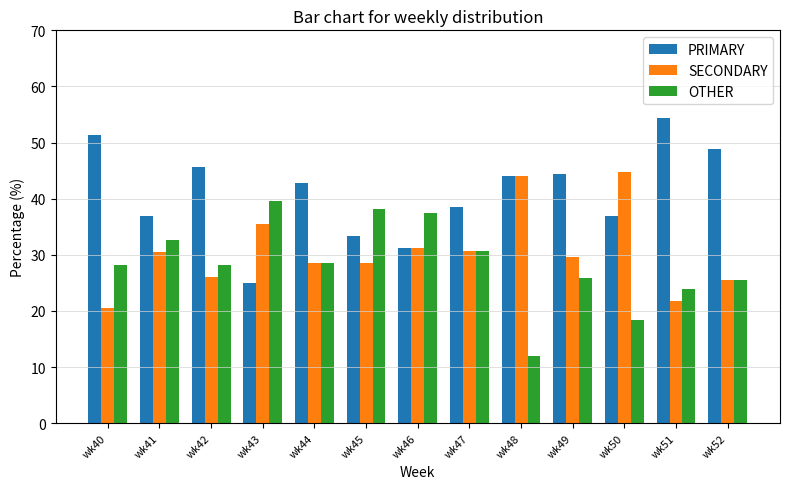

Which series changed the most between wk41 and wk45?

OTHER